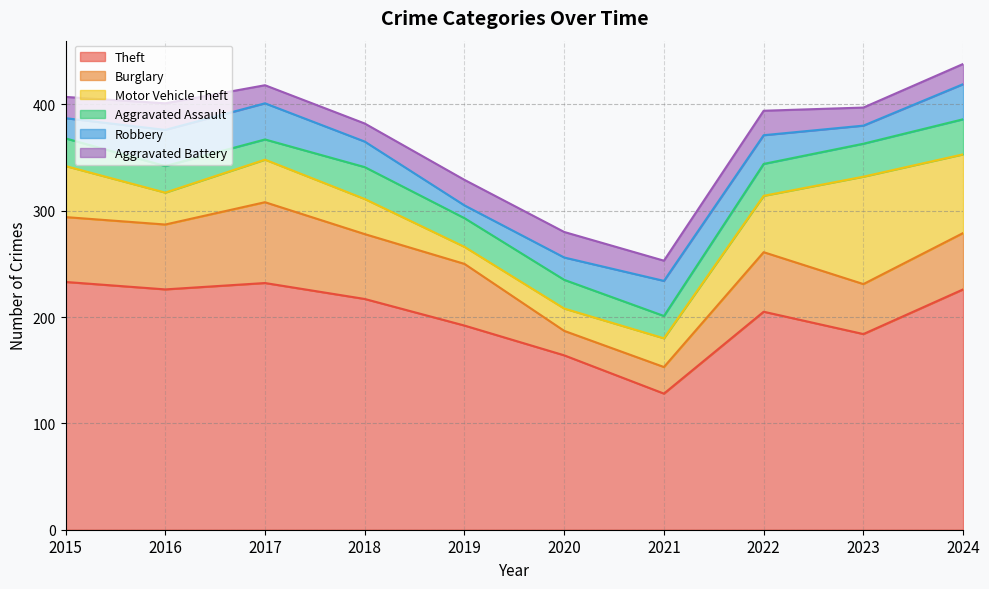

What is the sum of all Theft values?

2007